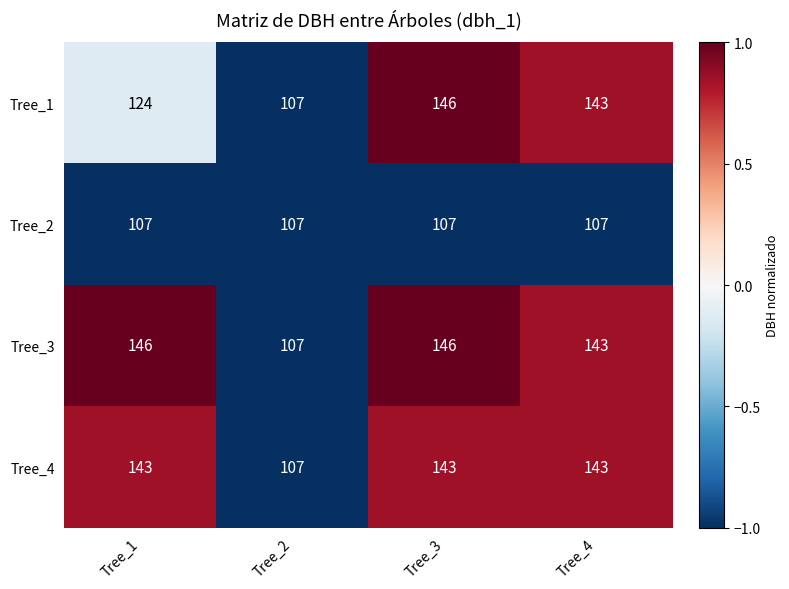

Count the number of data series in this chart.

4